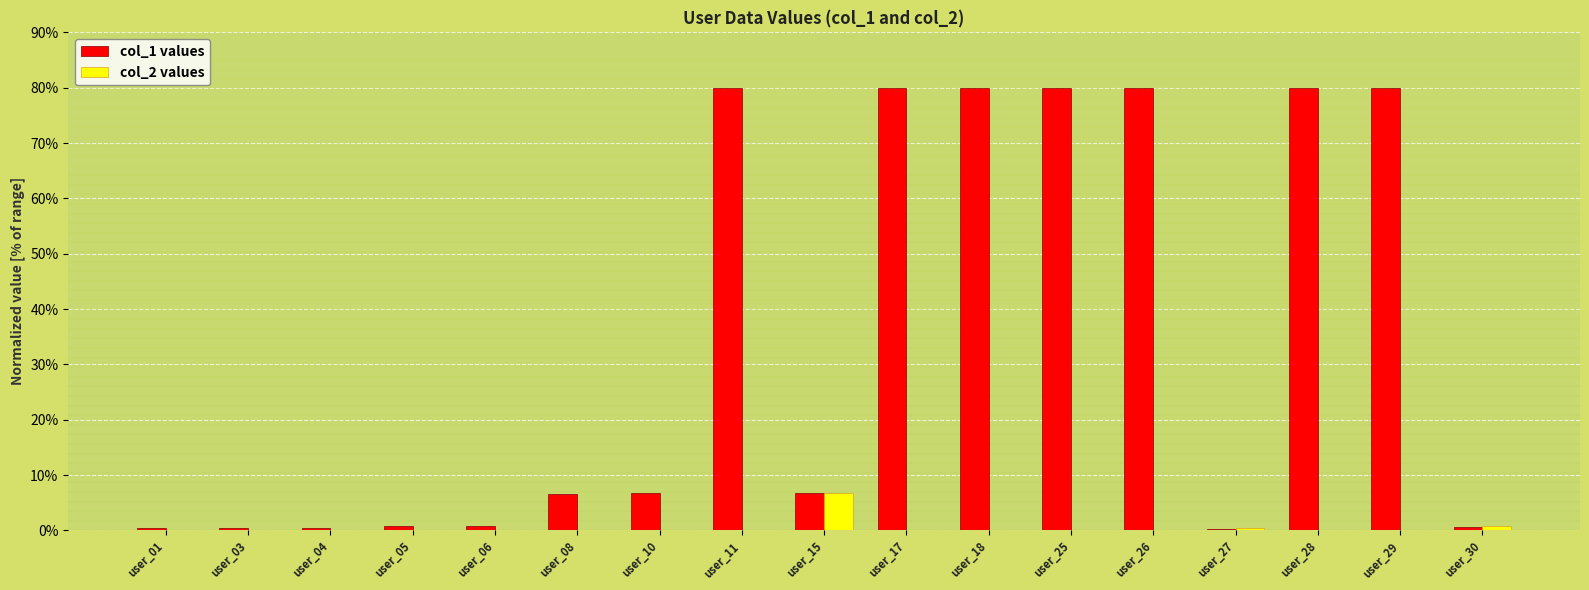

What is the difference between the col_1 values values at user_15 and user_06?

6.1